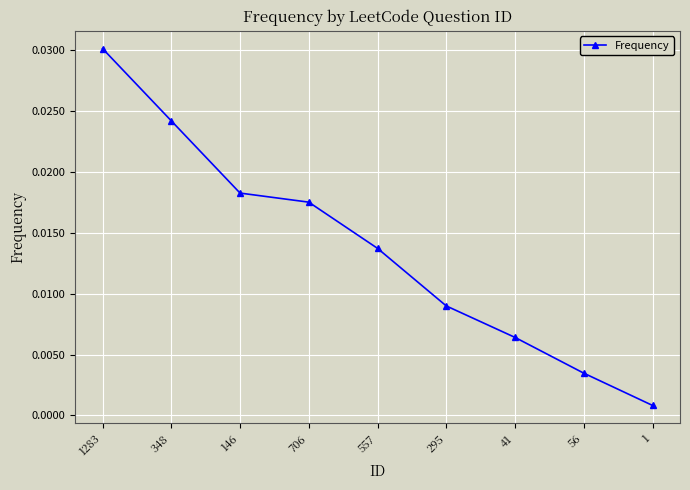

Which category has the lowest value across all series?

1